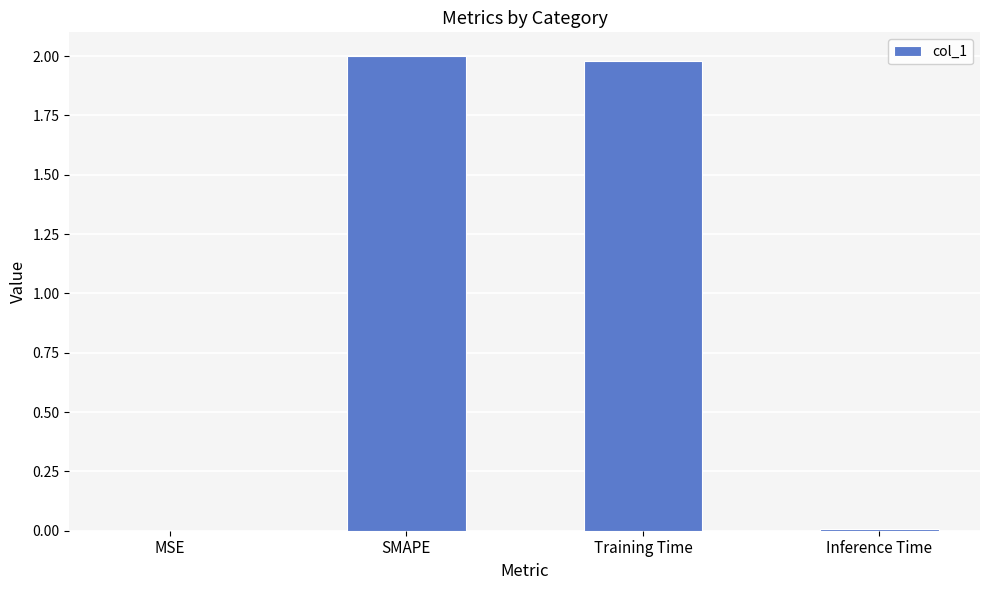

Which has a higher value, MSE or Training Time?

Training Time